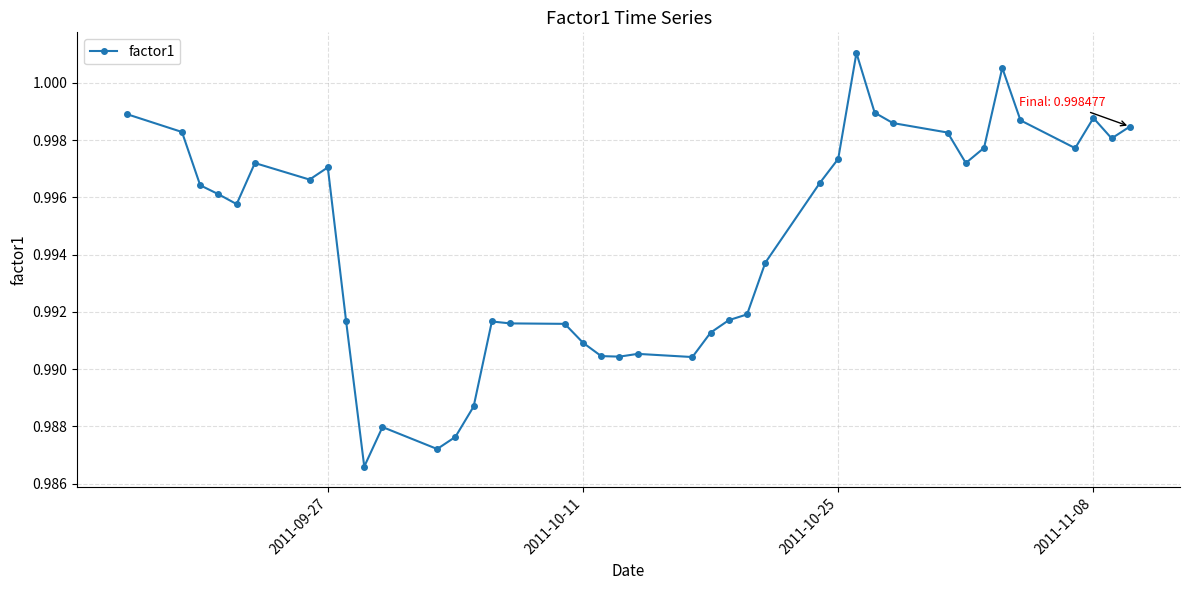

True or false: there are more than 2 points higher than both neighbors.

True